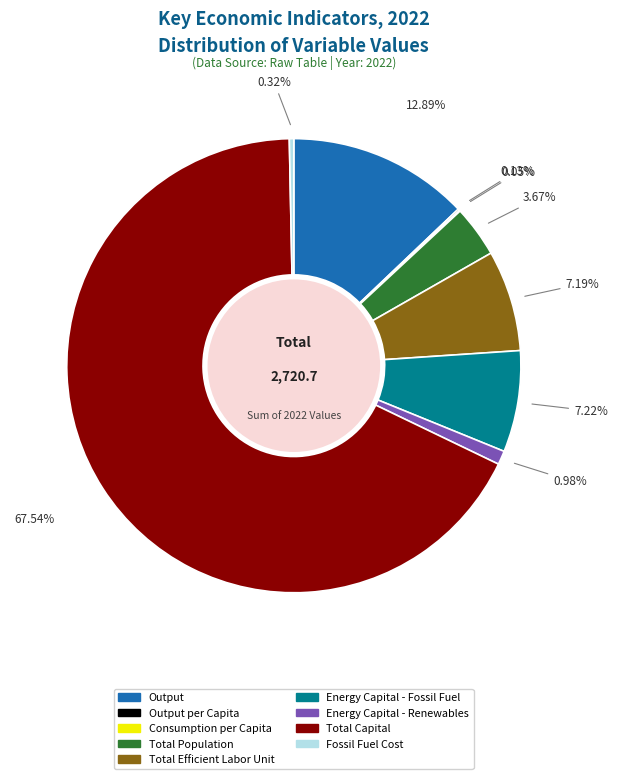

Is there any slice that represents more than half of the pie?

Yes